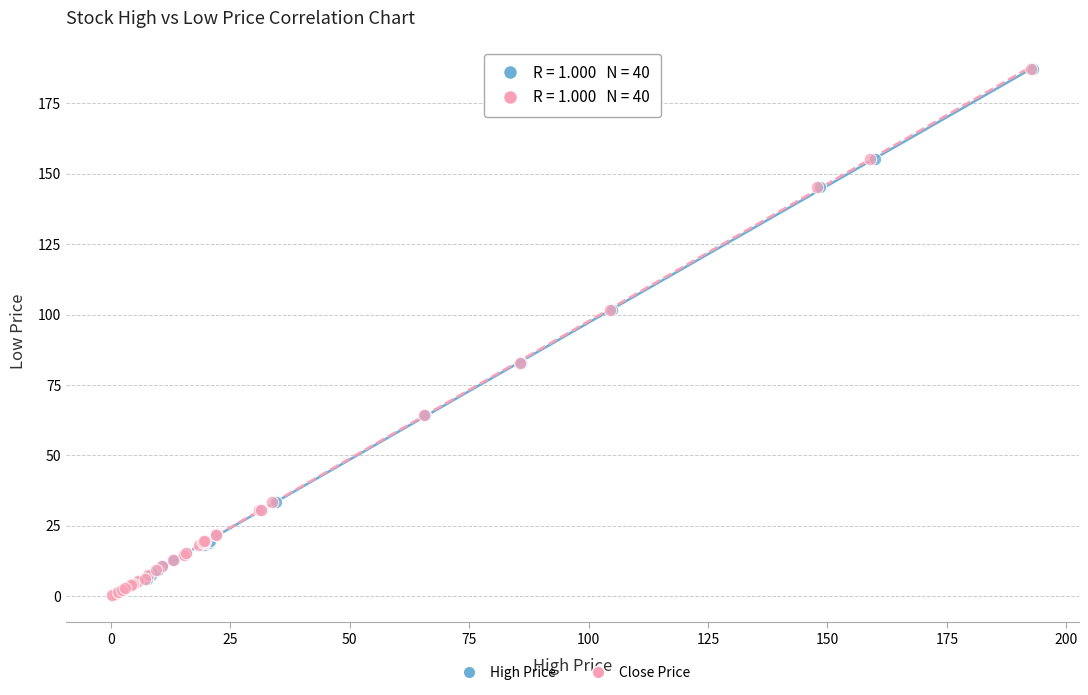

What are all the series names shown in the legend?

High Price, Close Price